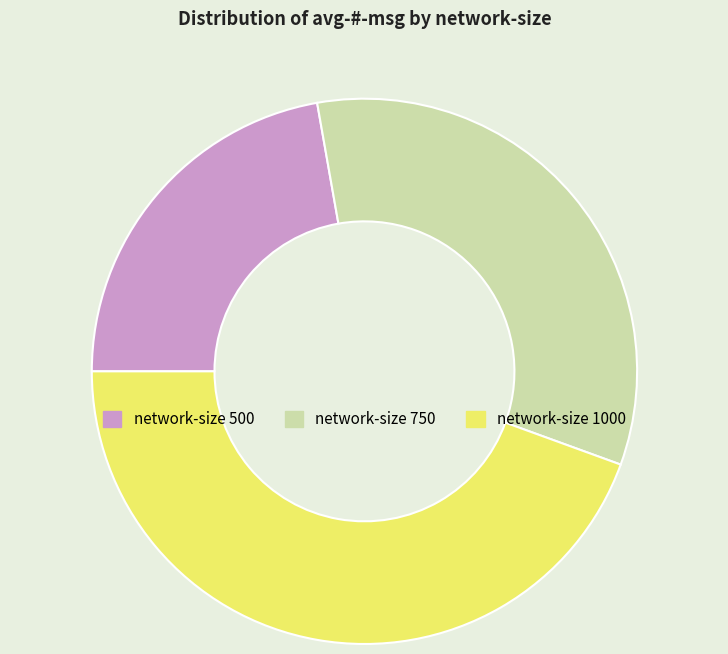

True or false: network-size 1000 accounts for 44% of the total.

True